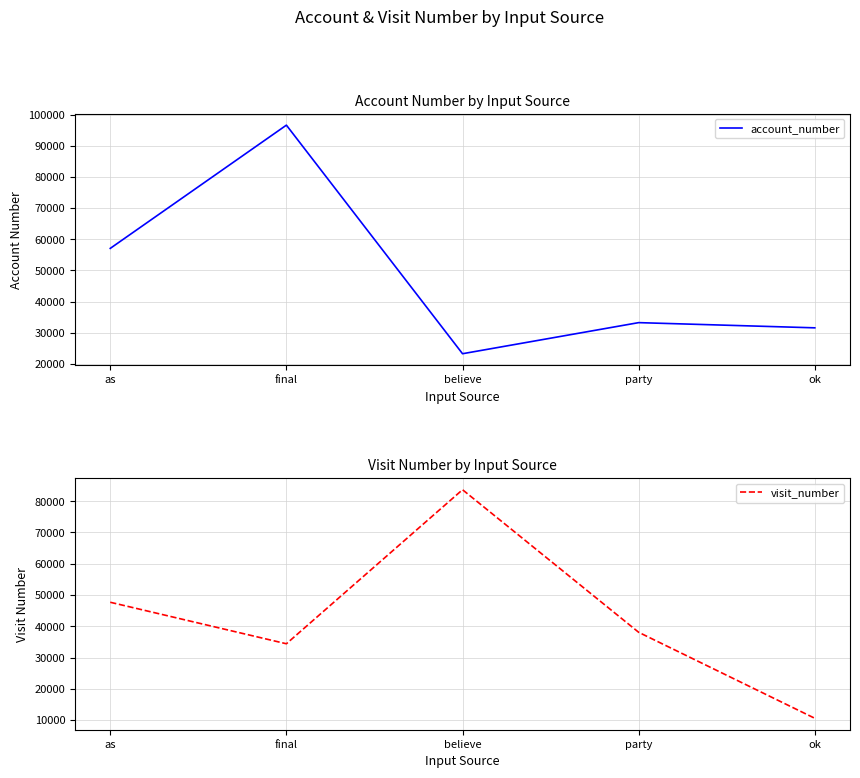

Is it true that visit_number equals 10563 at ok?

True